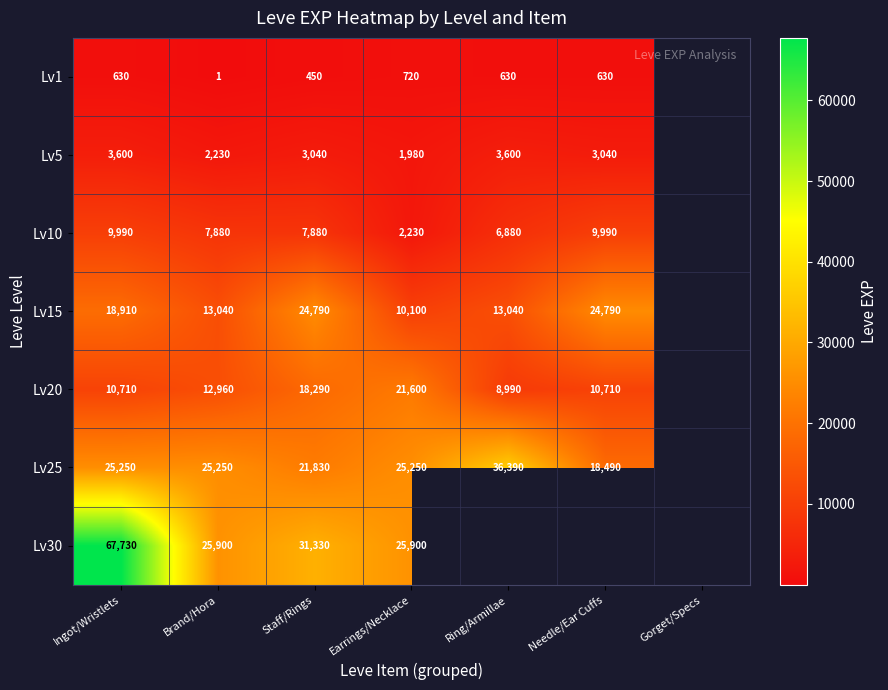

What is the difference between the second highest and second lowest values in the Lv1 series?

180